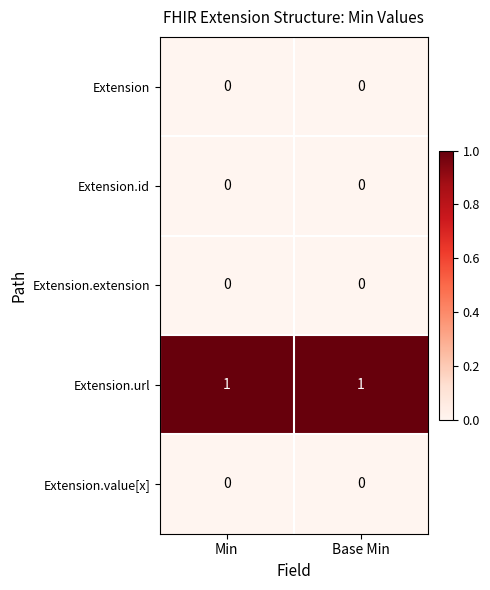

Which series has the largest total across all categories?

Extension.url